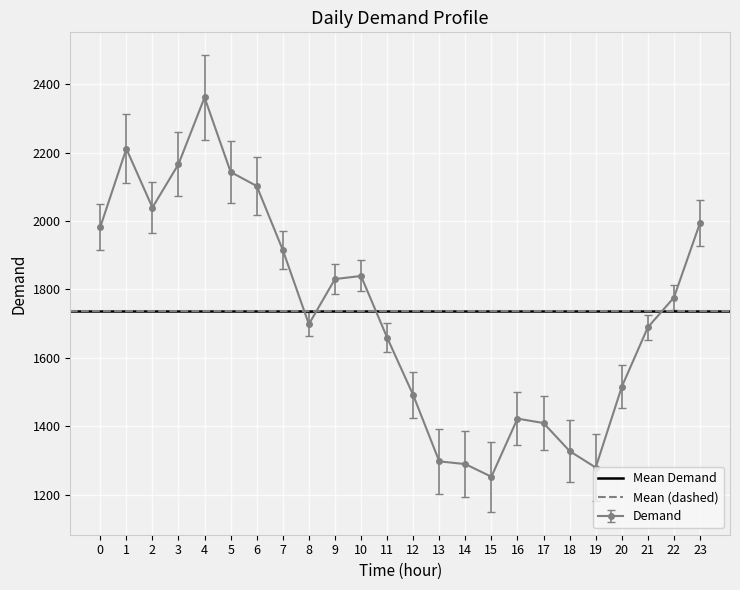

List the labels in order of value, largest first.

4, 1, 3, 5, 6, 2, 23, 0, 7, 10, 9, 22, 8, 21, 11, 20, 12, 16, 17, 18, 13, 14, 19, 15